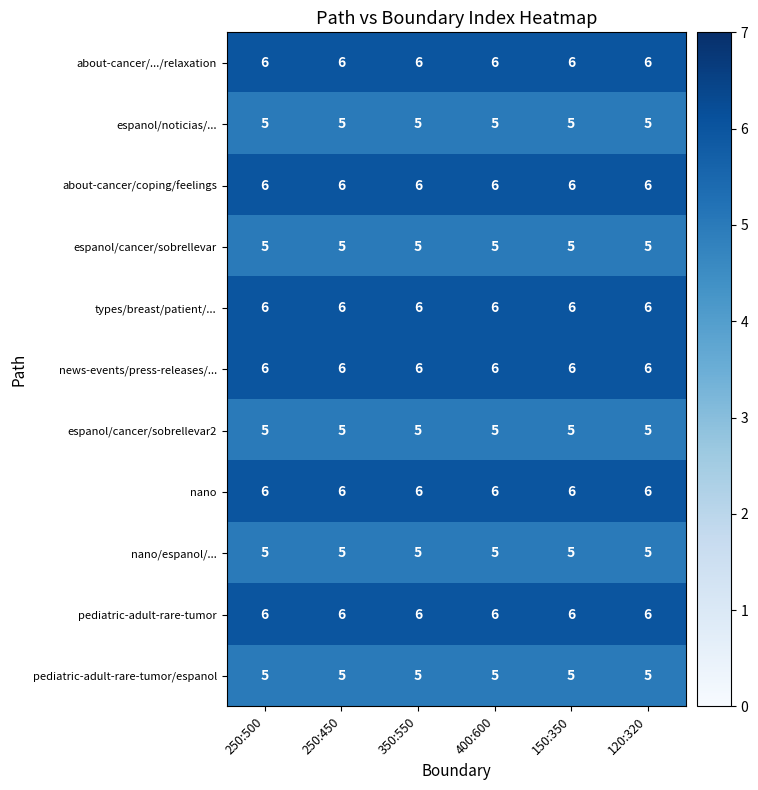

The value of about-cancer/coping/feelings at 250:450 is 10. True or false?

False